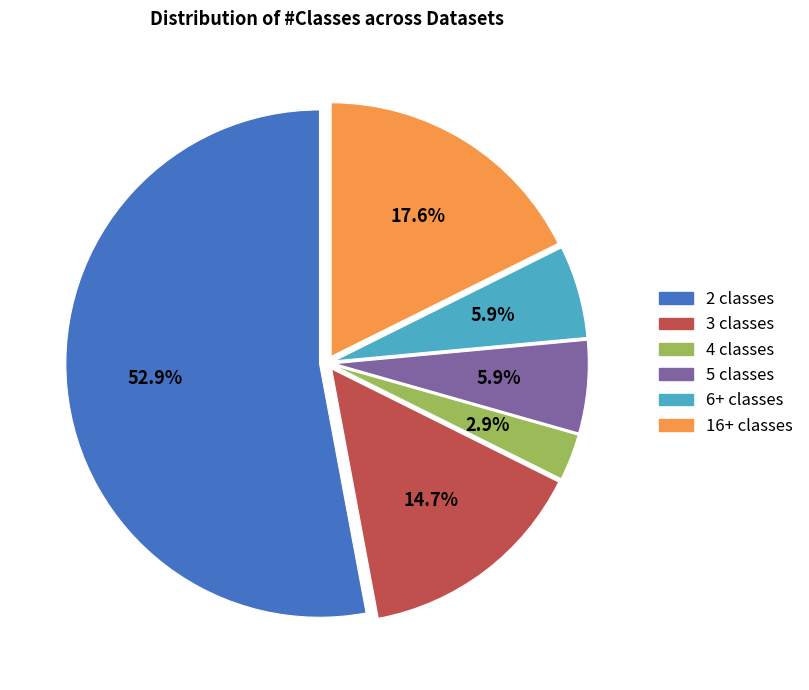

Which slice is the smallest?

4 classes